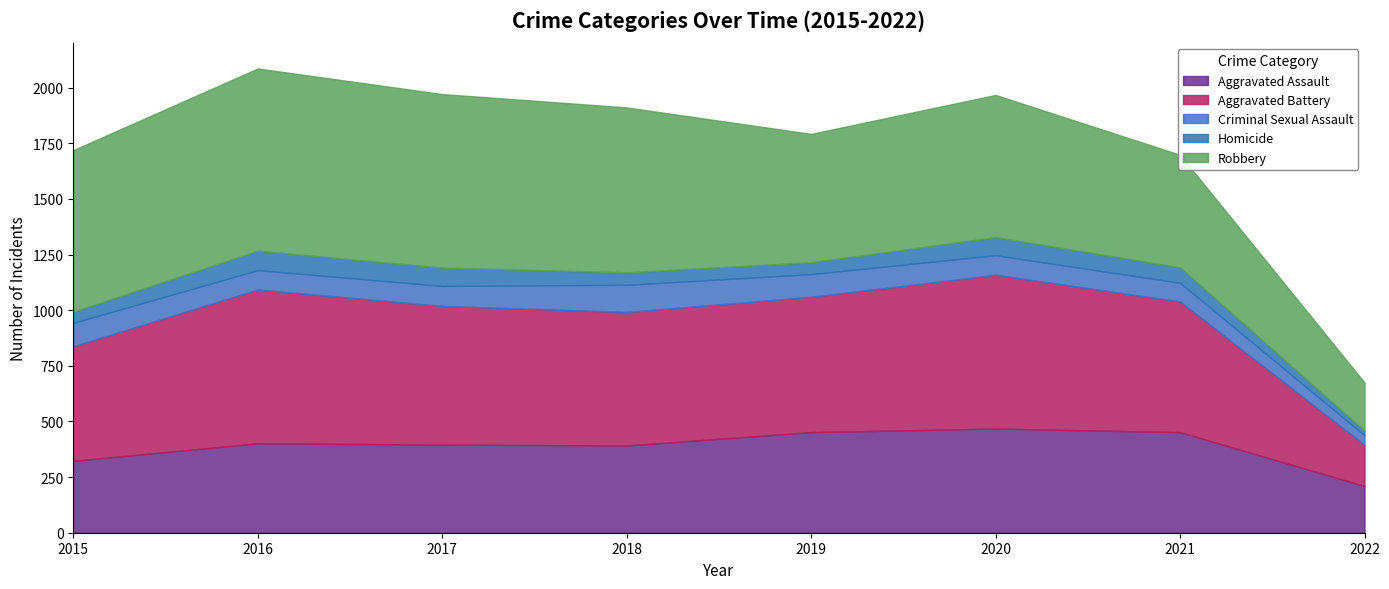

True or false: Criminal Sexual Assault has a value of 148 at 2020.

False